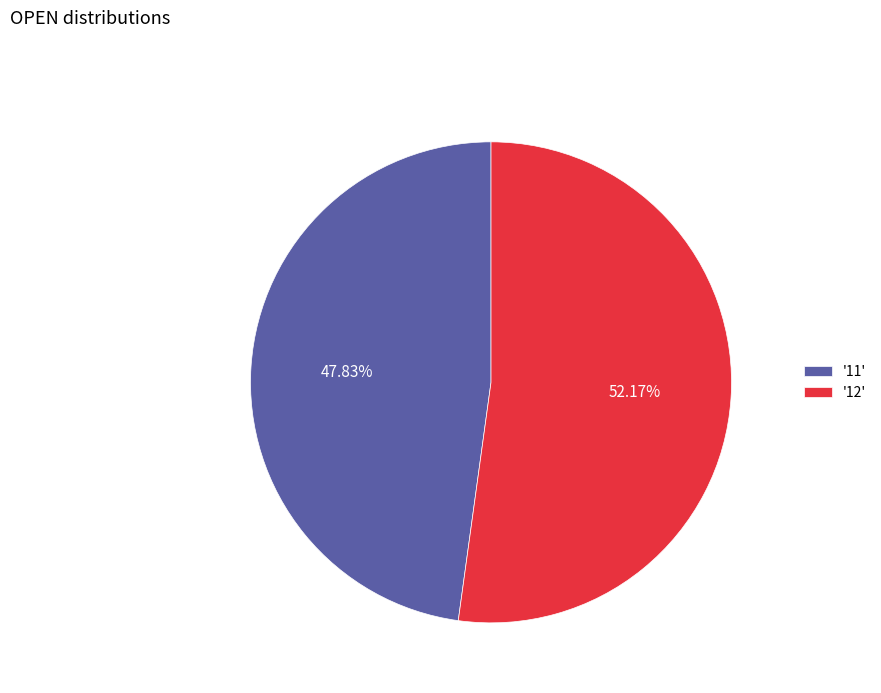

Which slice is the largest?

'12'